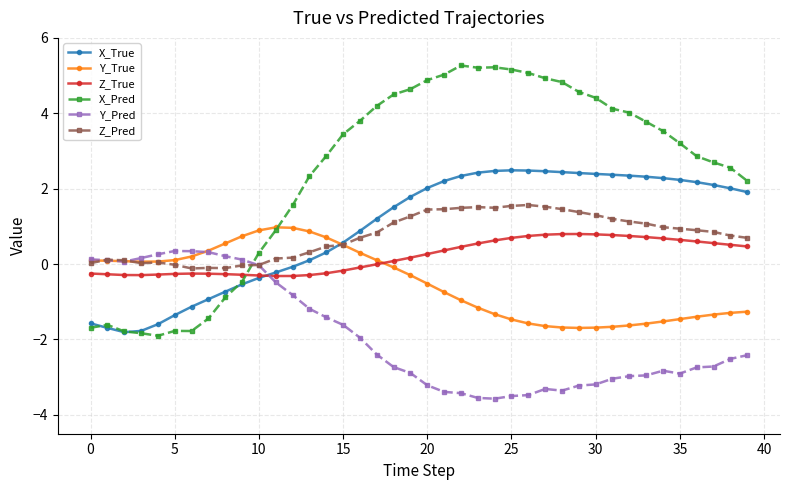

Which series has the widest spread of values?

X_Pred